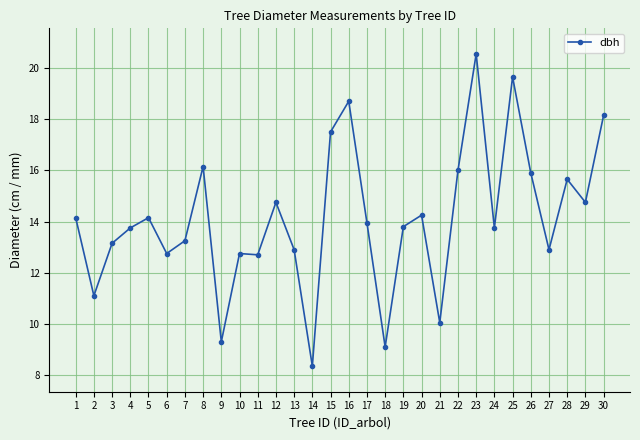

Which category has the highest value across all series?

23